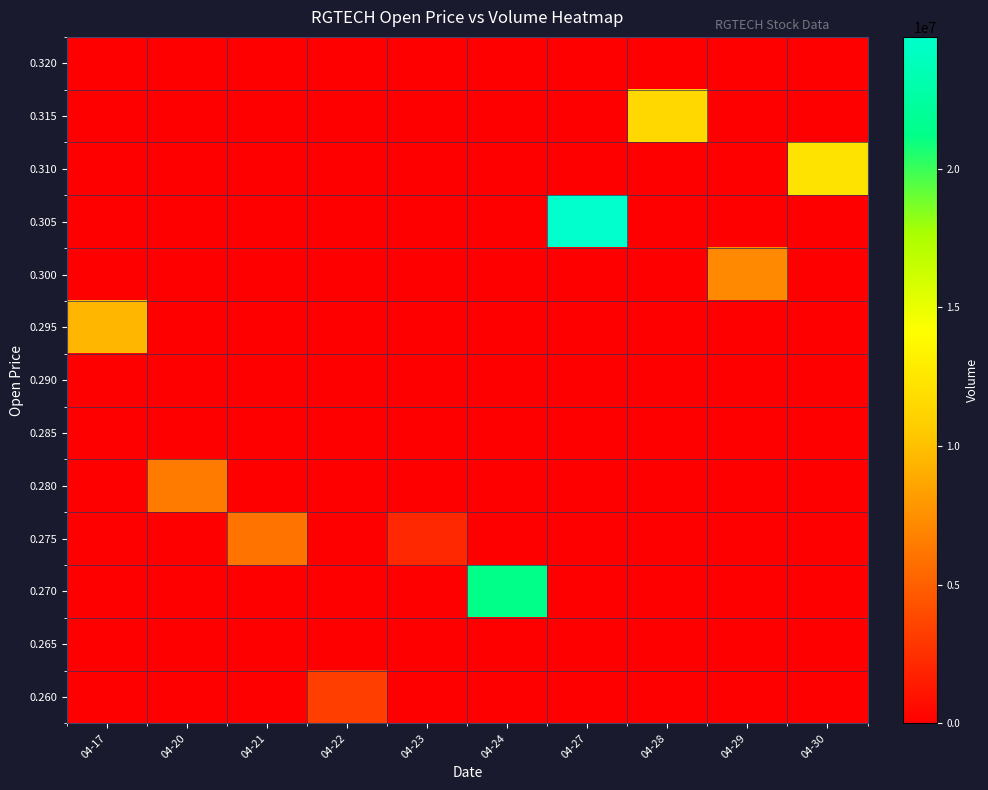

Which category has the highest value across all series?

04-27